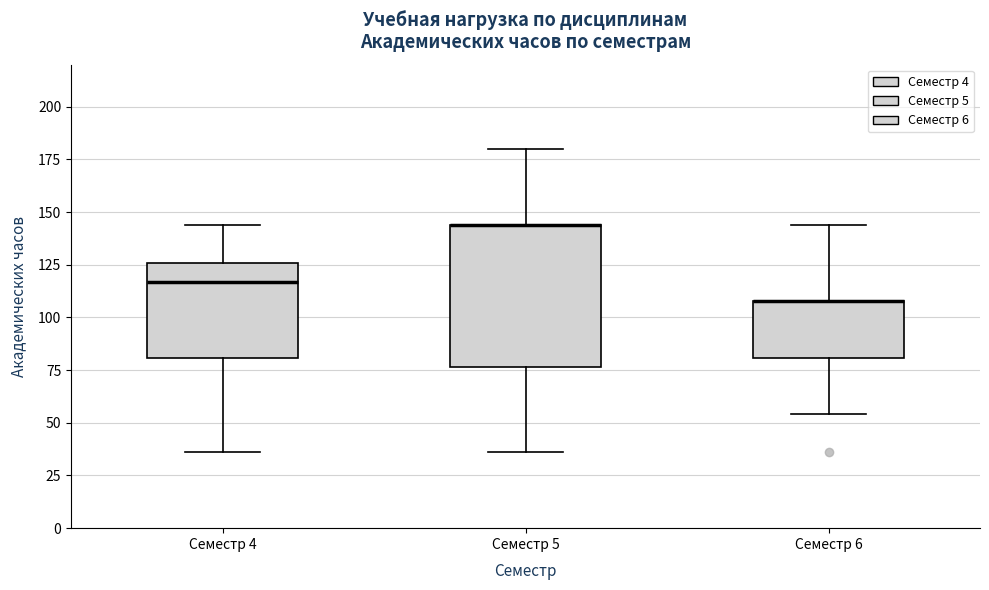

Reading left to right, read every box against the y-axis: the position of its median line, the range the box covers, and the ends of its whiskers. The values are not printed on the chart, so give them approximately, as read against the axis.

Семестр 4: median 115, box 80 to 125, whiskers 35 to 145
Семестр 5: median 145 (drawn on the box's upper edge), box 75 to 145, whiskers 35 to 180
Семестр 6: median 110 (drawn on the box's upper edge), box 80 to 110, whiskers 55 to 145